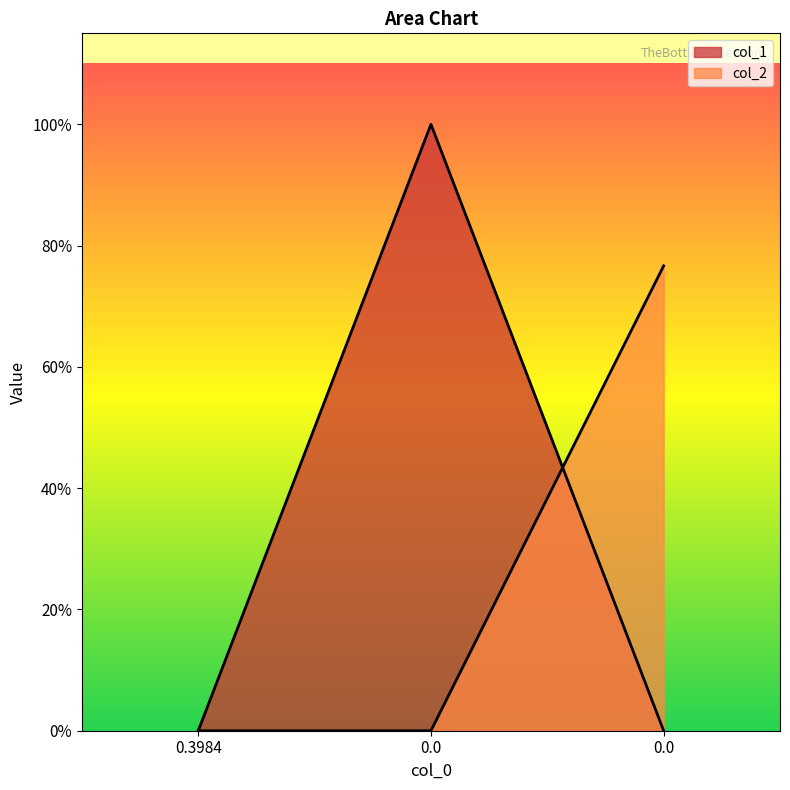

What is the difference between the highest and lowest values at 0.0?

1.0